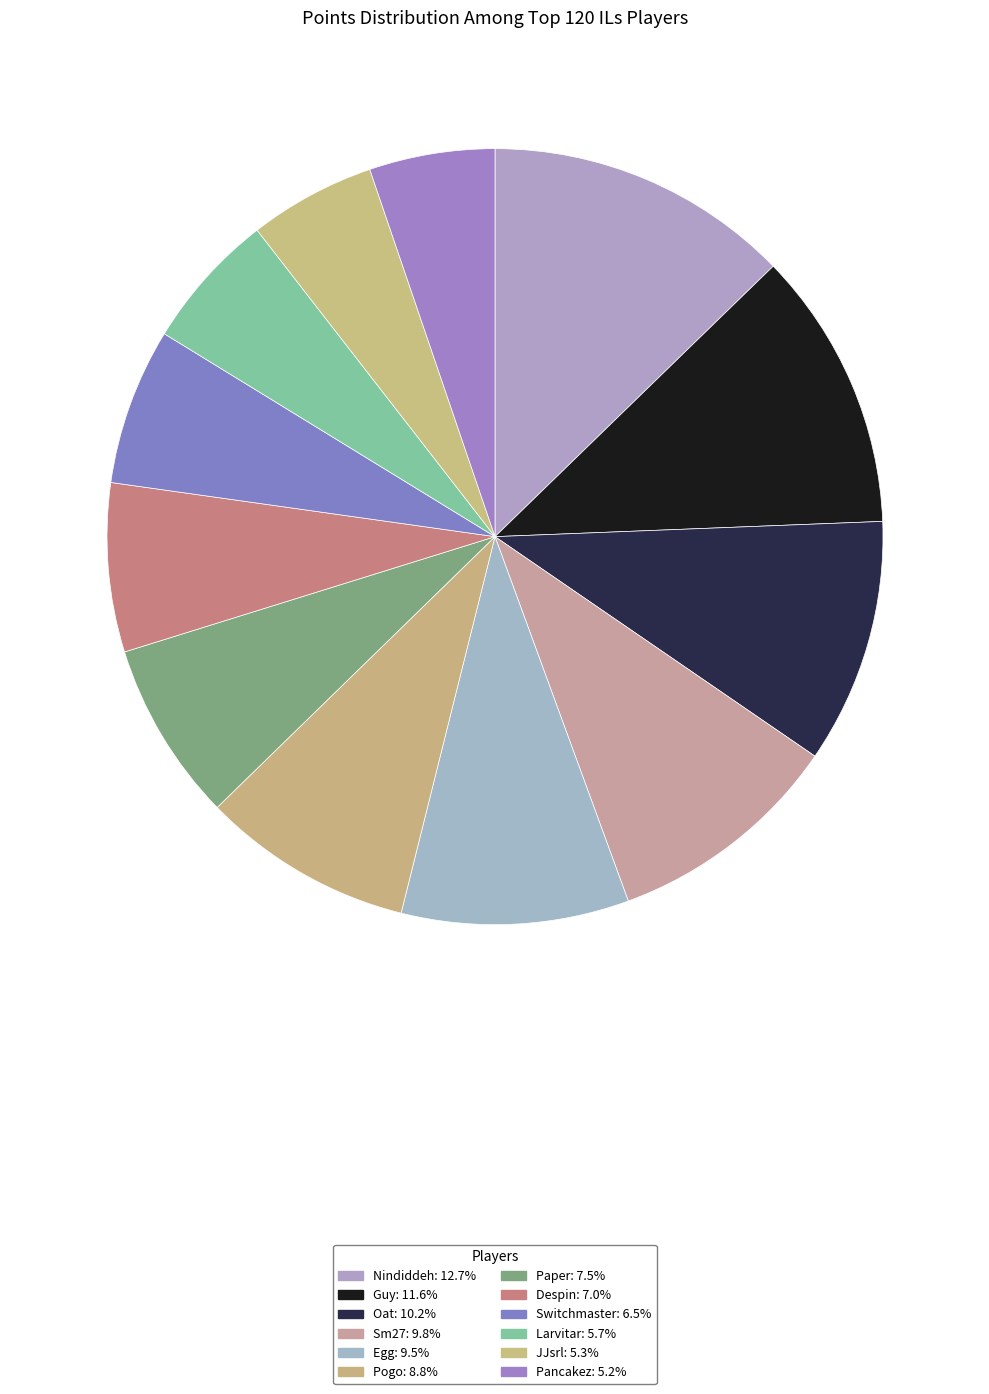

To the nearest percent, what is the difference between the Sm27 and Larvitar slice percentages?

4%